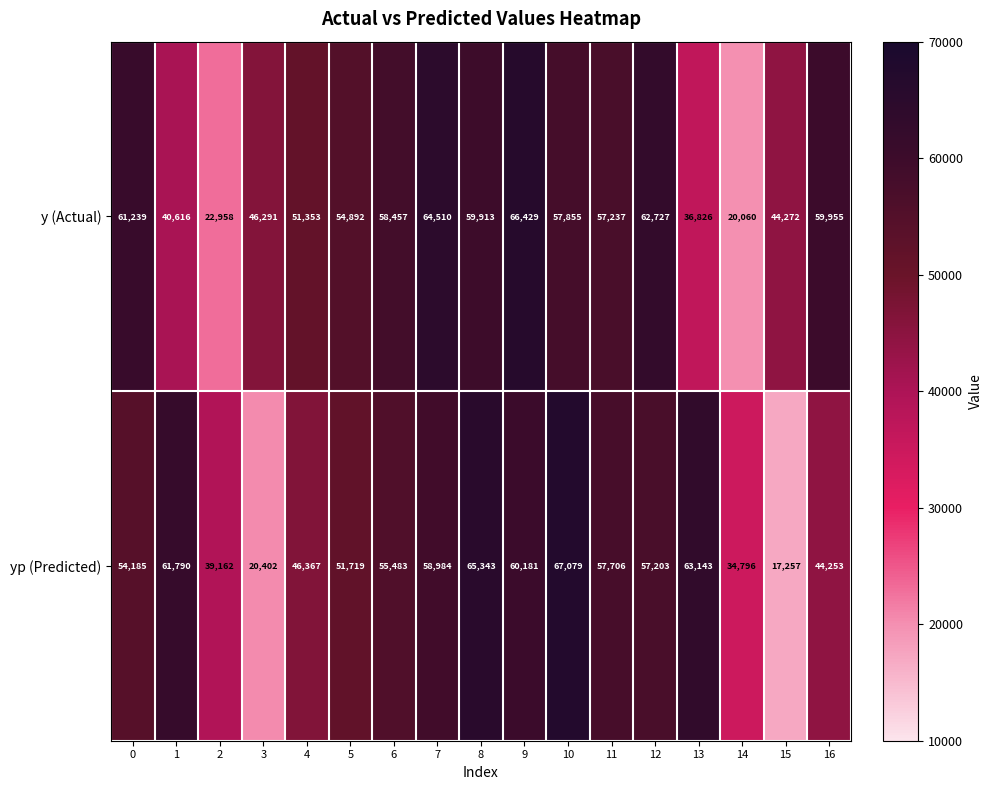

What is the total value across all series at 14?

54856